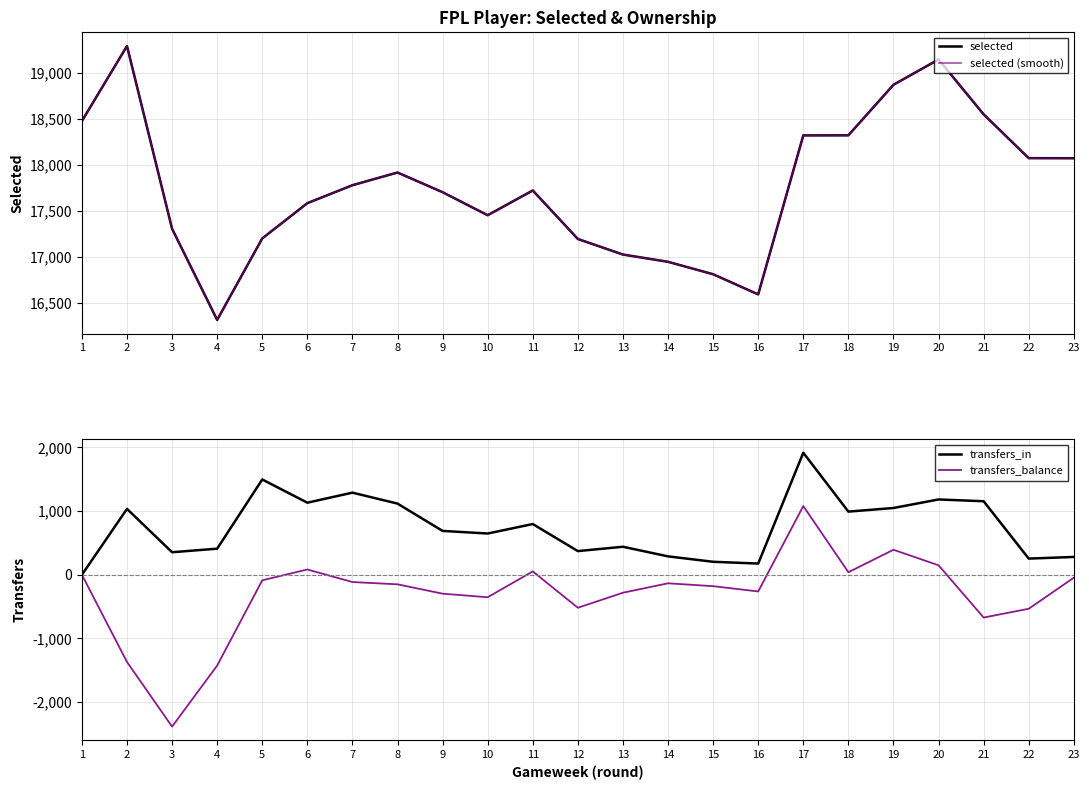

How many data points does each series have?

23